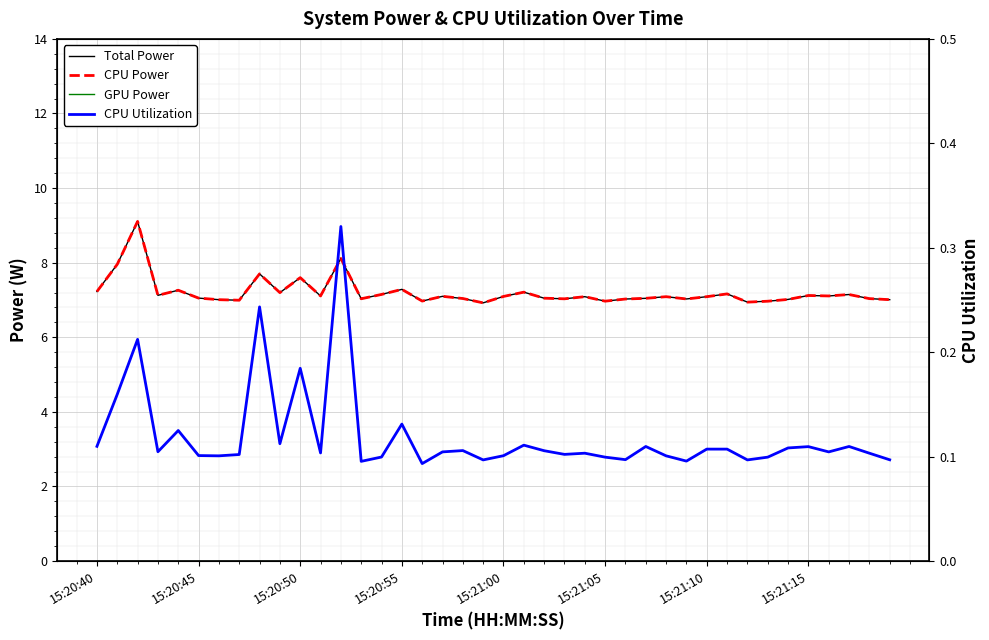

Is this an area chart (filled region under the line)?

No